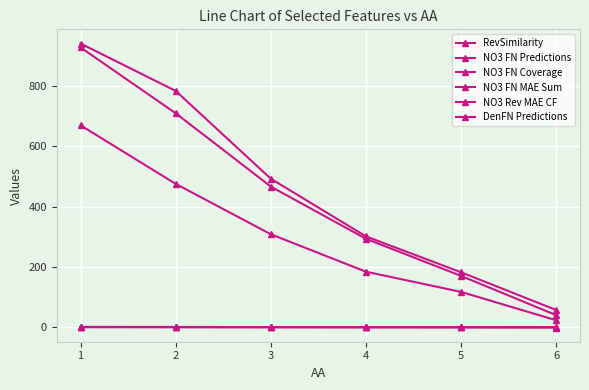

Count the number of data series in this chart.

6